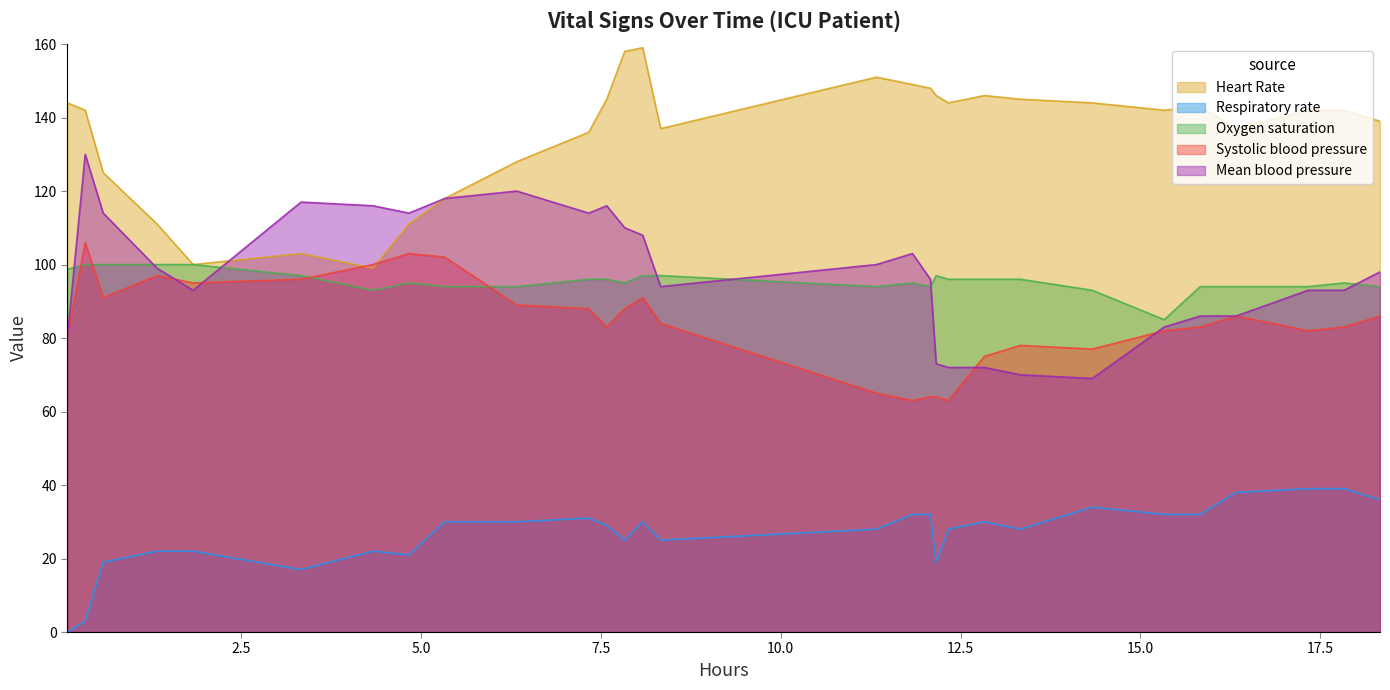

Does the chart display data point markers on the line(s)?

No